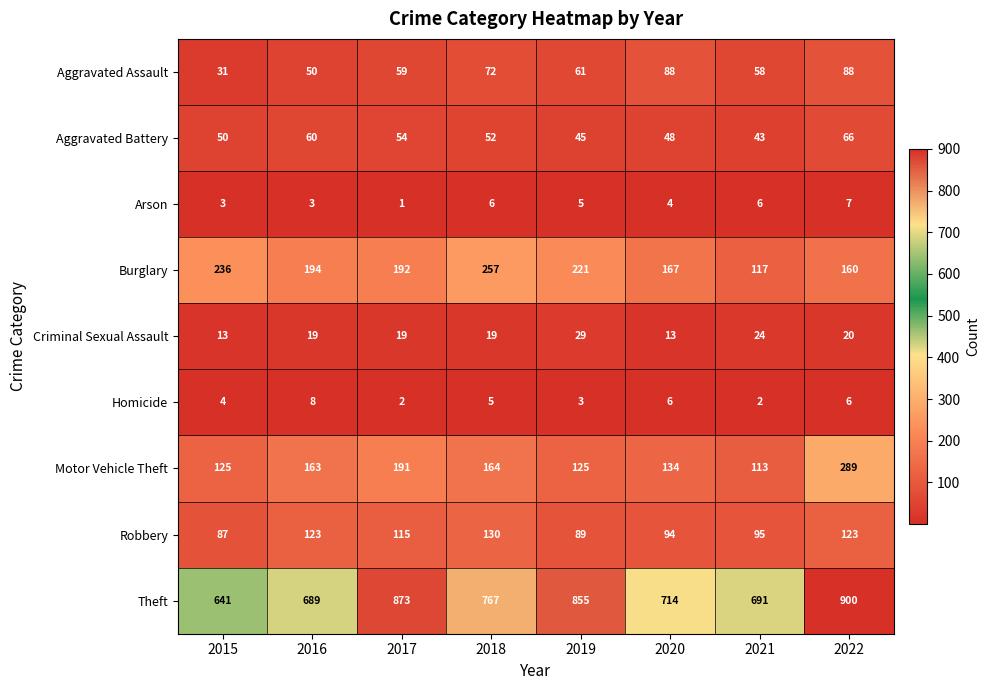

At which label is Criminal Sexual Assault closest to 21?

2022